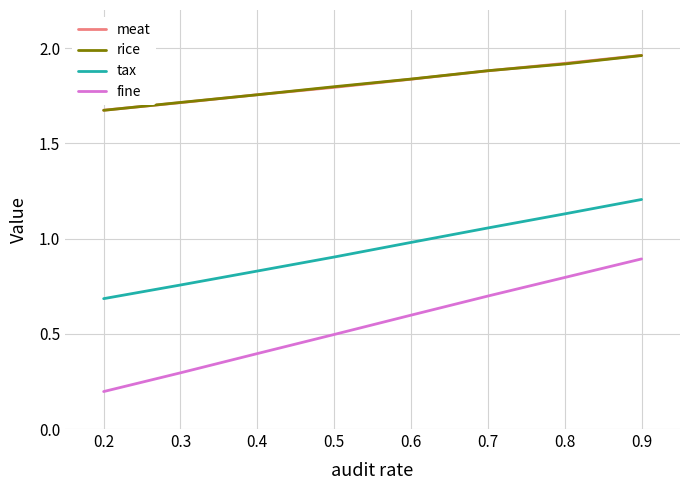

Which series has the widest spread of values?

fine